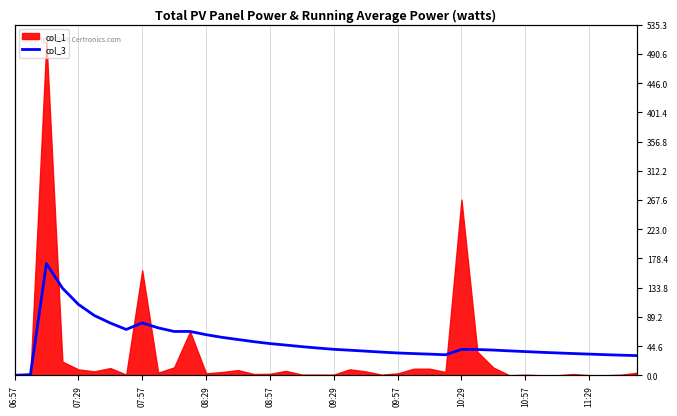

What is the value of the 32nd point from the left?

37.3